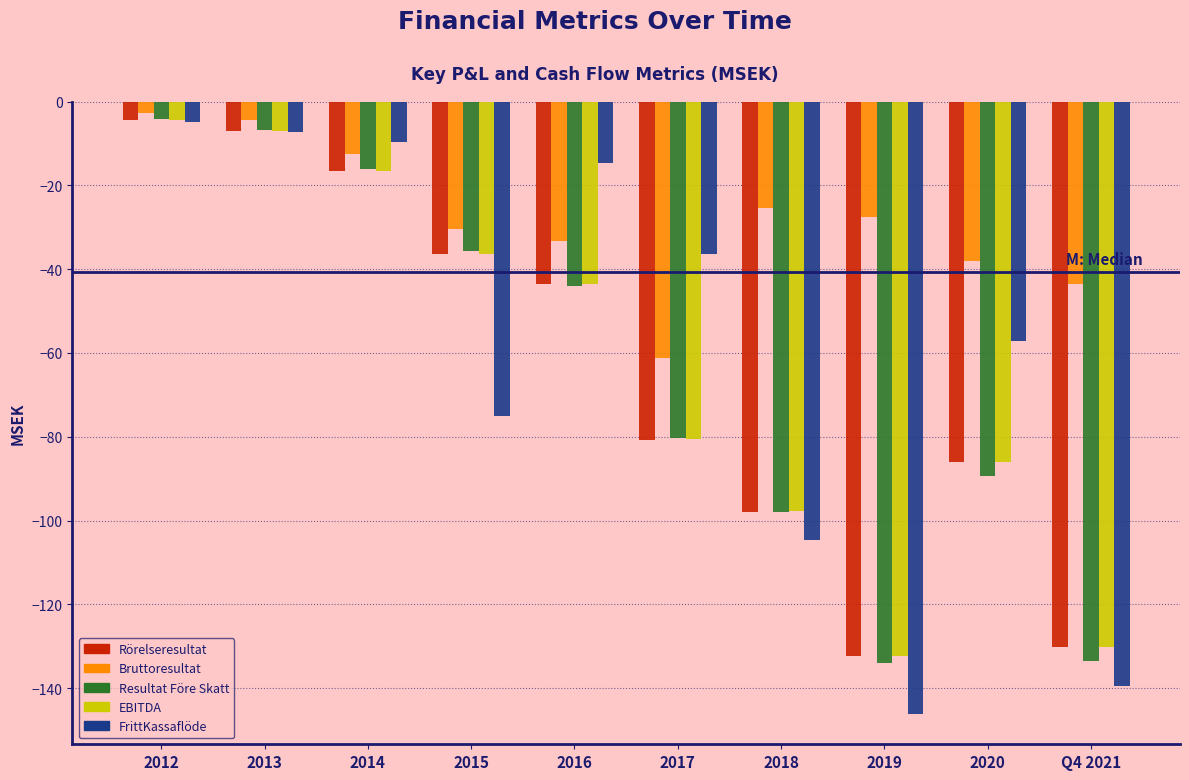

The value of Rörelseresultat at 2015 is -59.4. True or false?

False